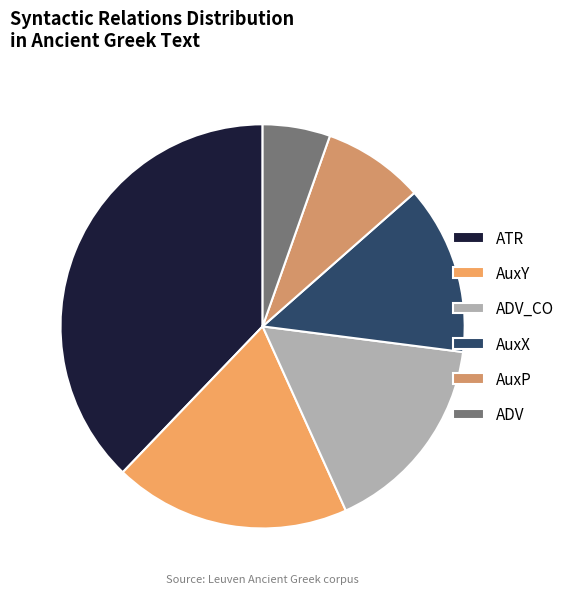

What is the change in value from ATR to ADV_CO?

-7